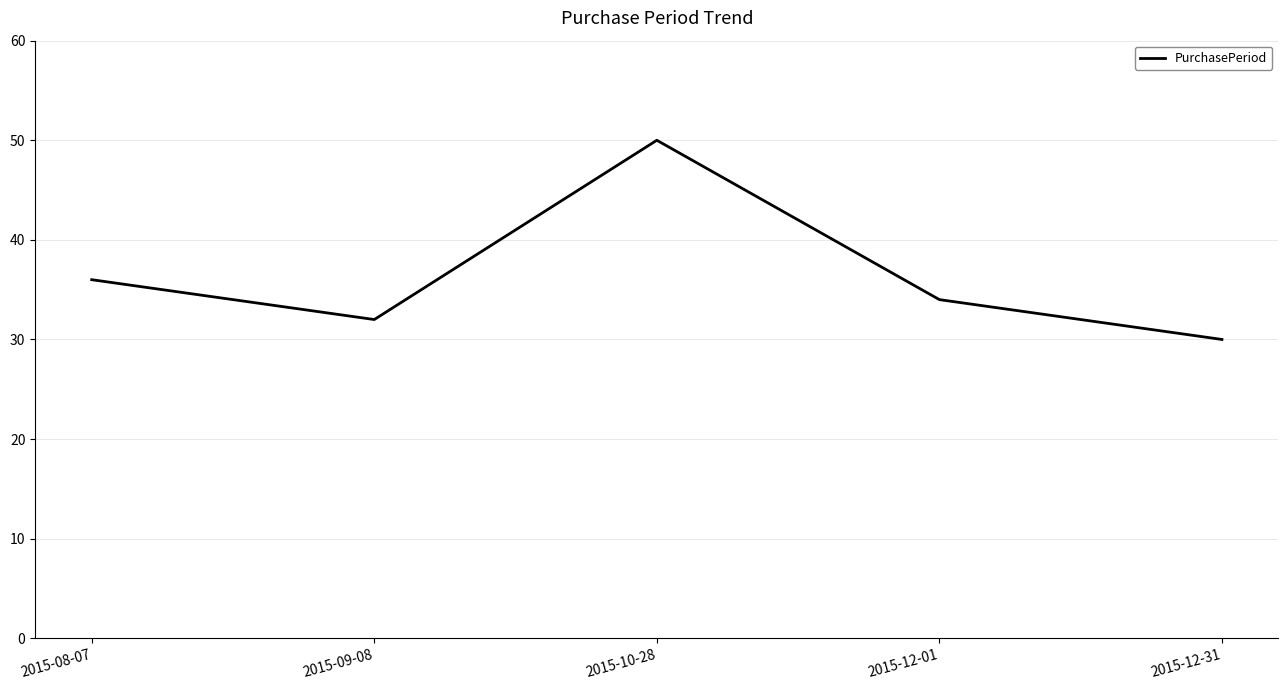

What is the average value?

36